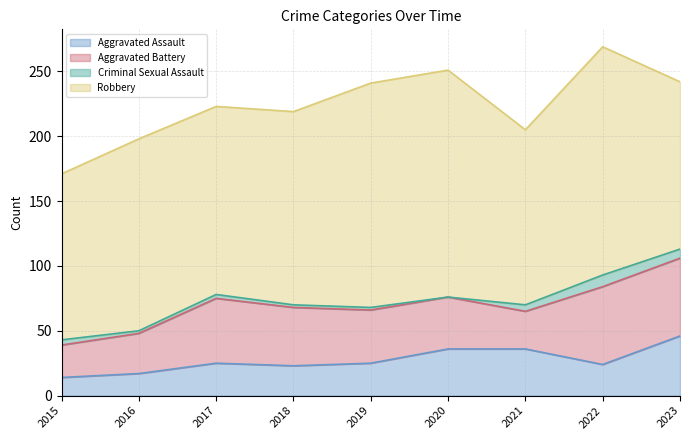

True or false: Aggravated Battery and Criminal Sexual Assault intersect in this chart.

False